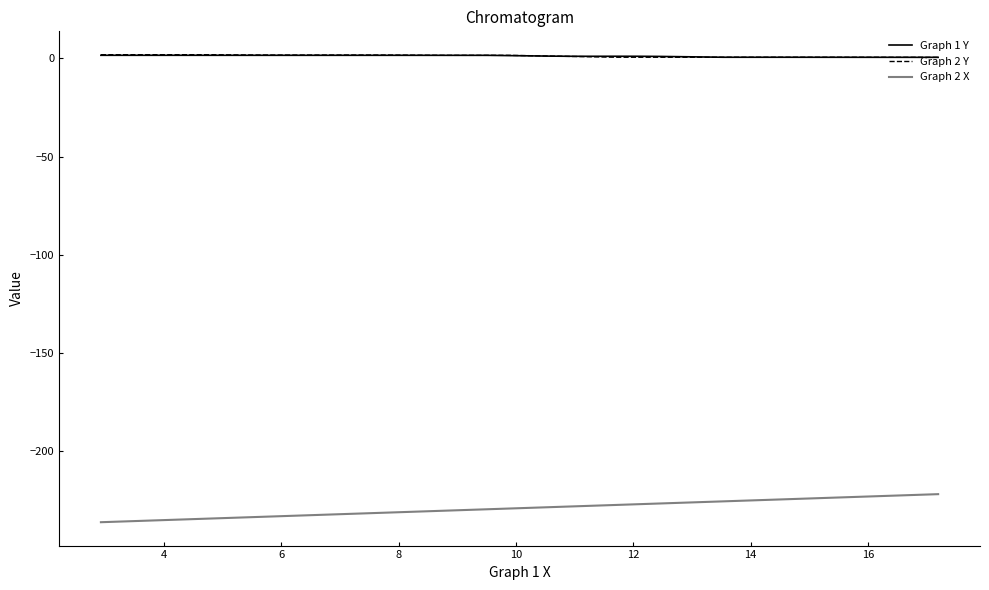

True or false: Graph 2 X and Graph 1 Y cross at least once.

False